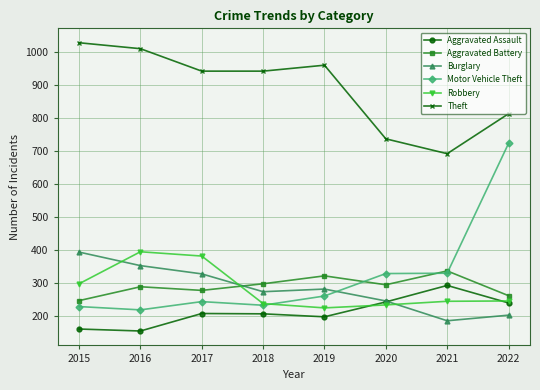

Count the number of categories in the chart.

8